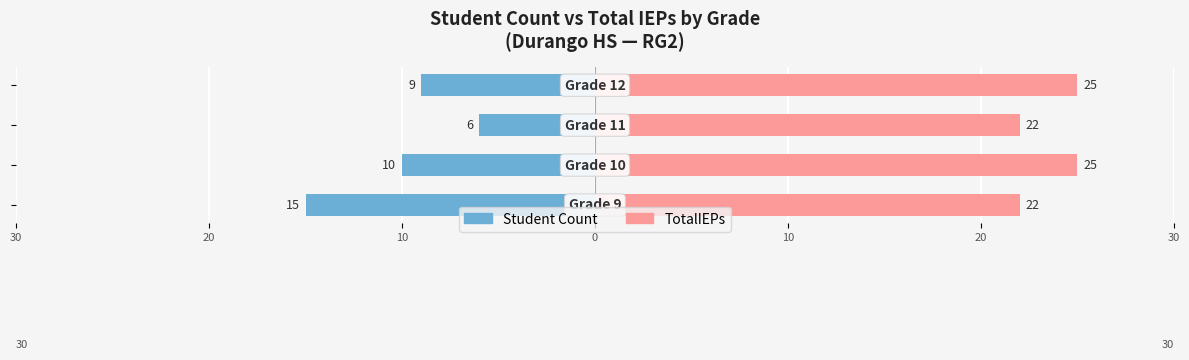

What is the value of the Student Count bar at the 2nd from the left?

-10